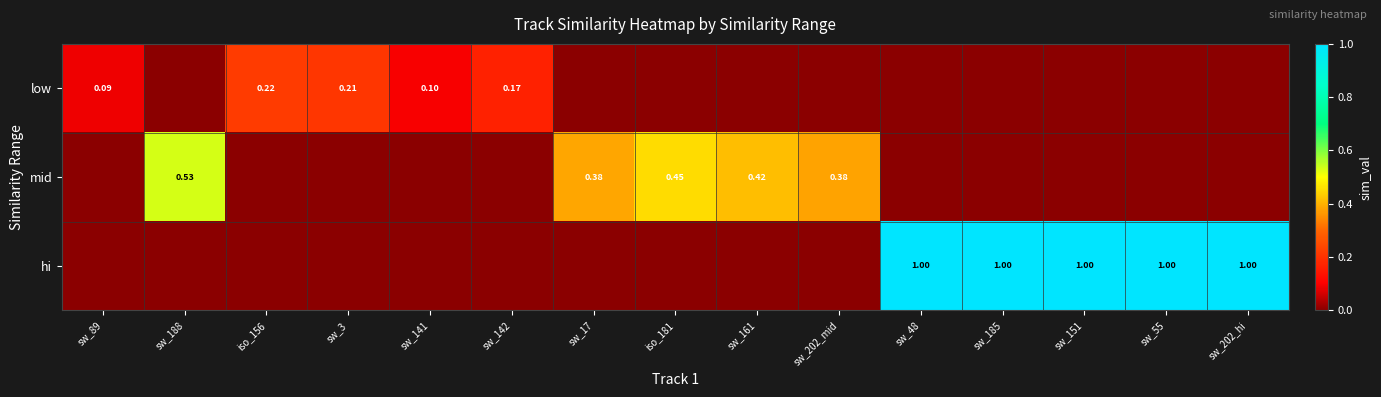

Count the number of categories in the chart.

15